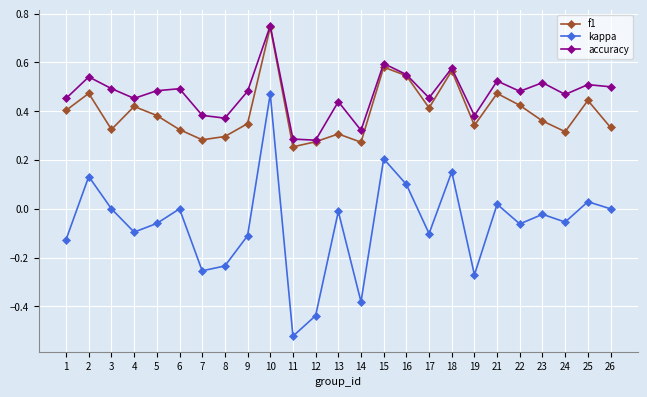

Which series has the largest total across all categories?

accuracy